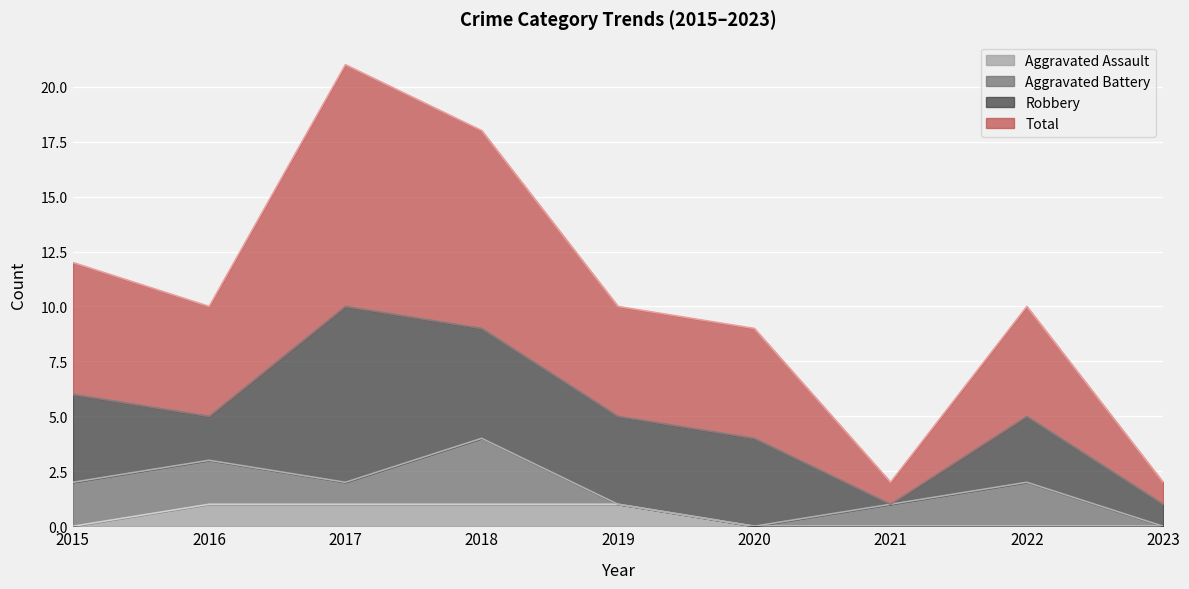

True or false: Aggravated Assault has a value of -1 at 2020.

False